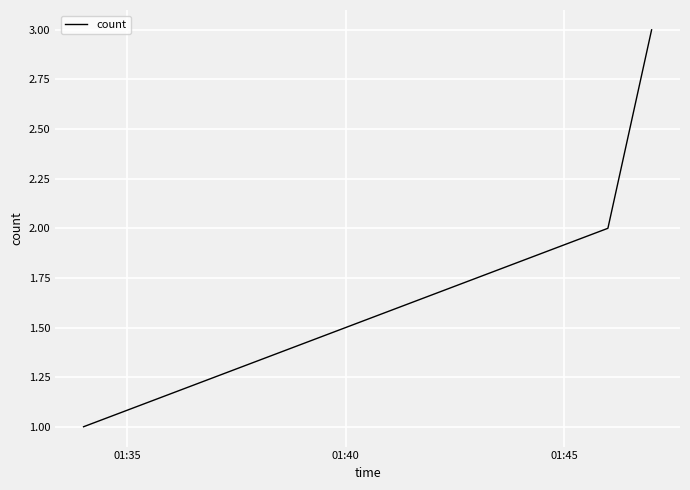

How many values are below 2?

1